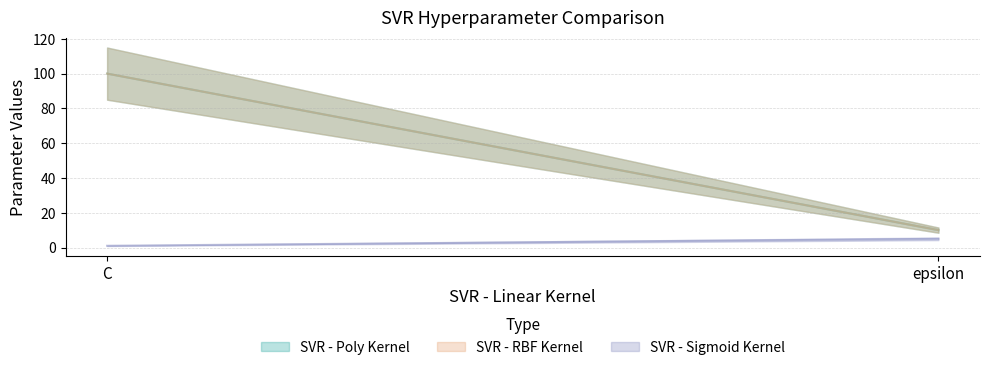

True or false: SVR - Sigmoid Kernel has a value of 2 at C.

False